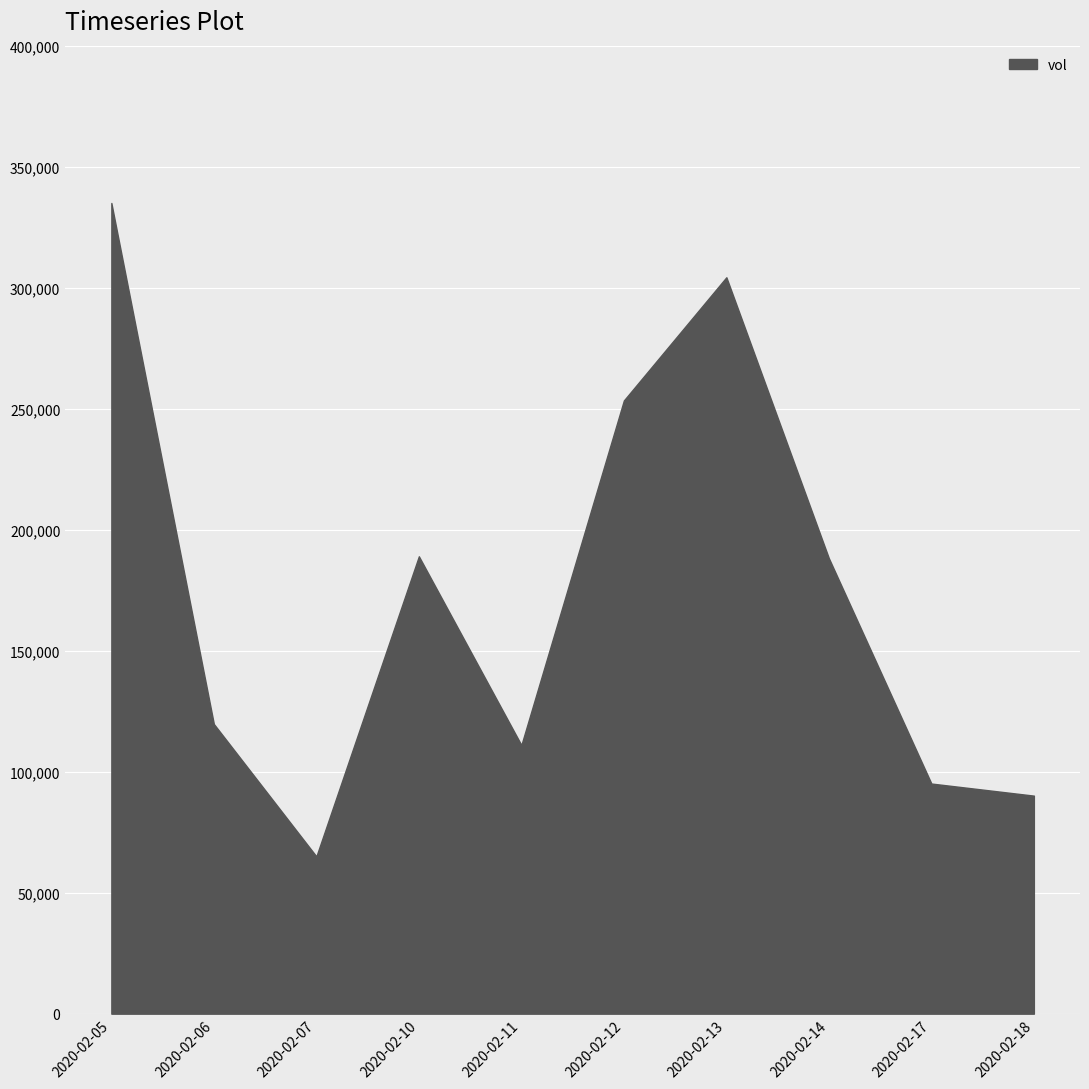

How many categories are shown in the chart?

10